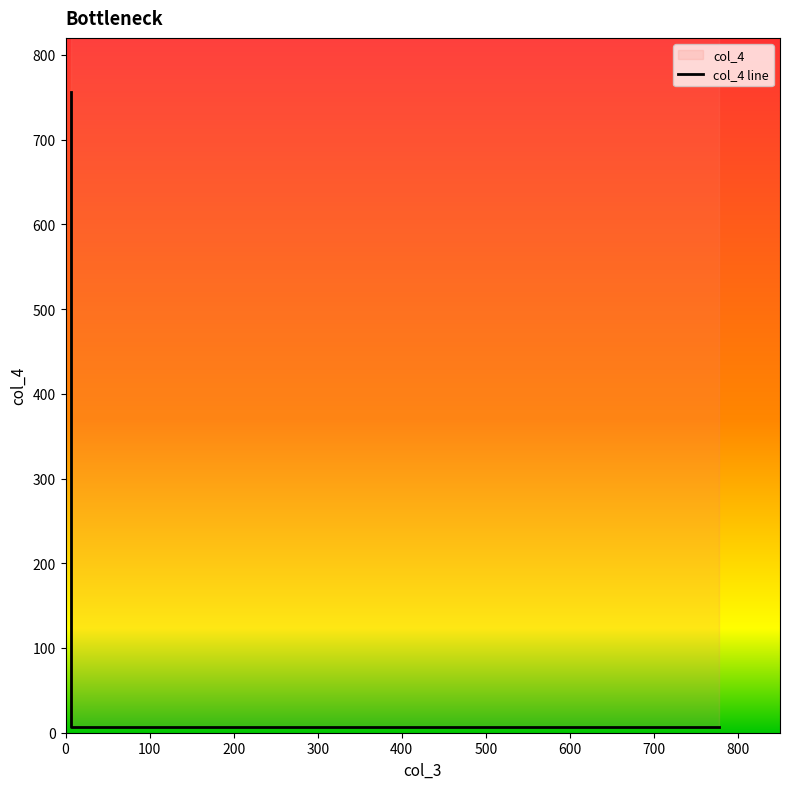

Reading left to right, what are all the values shown in this chart?

756	7	7	7